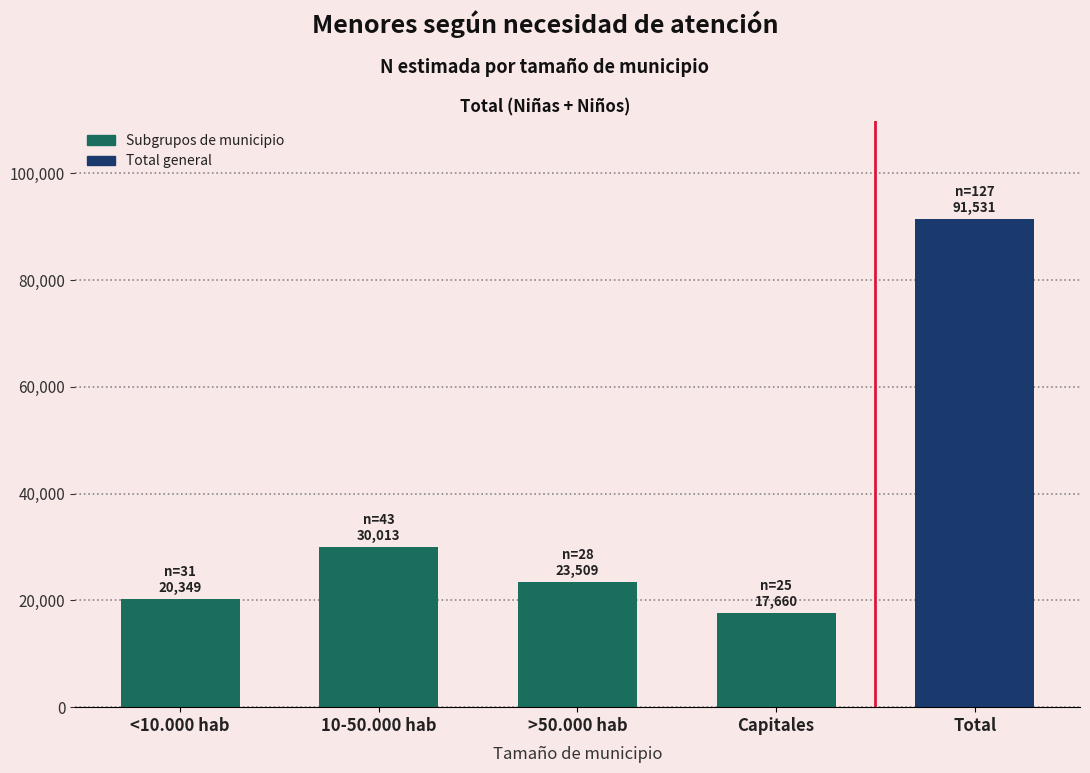

Reading left to right, extract all data points from this chart.

20349	30013	23509	17660	91531